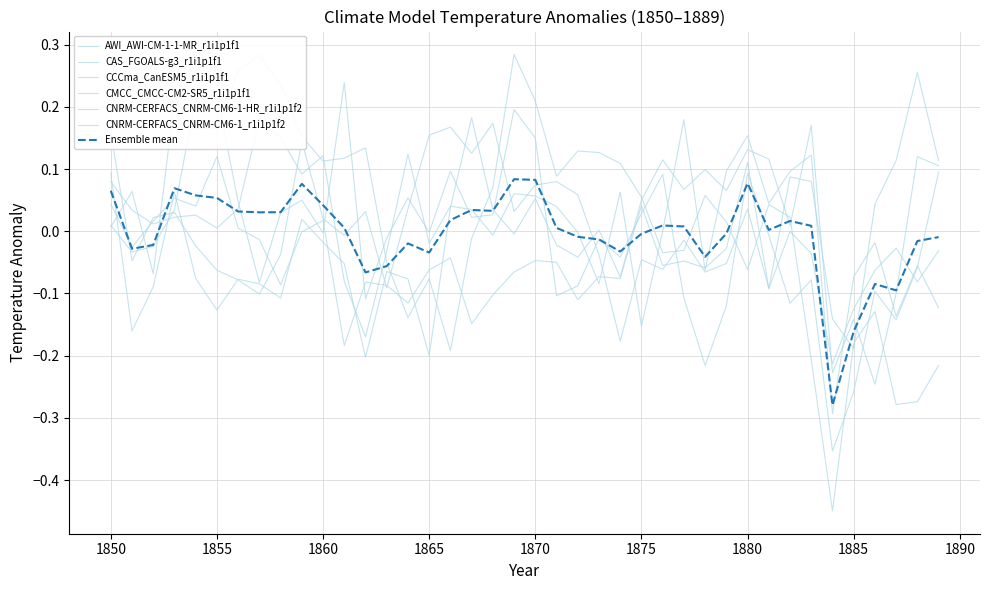

At which category does CCCma_CanESM5_r1i1p1f1 reach its first local peak?

1860